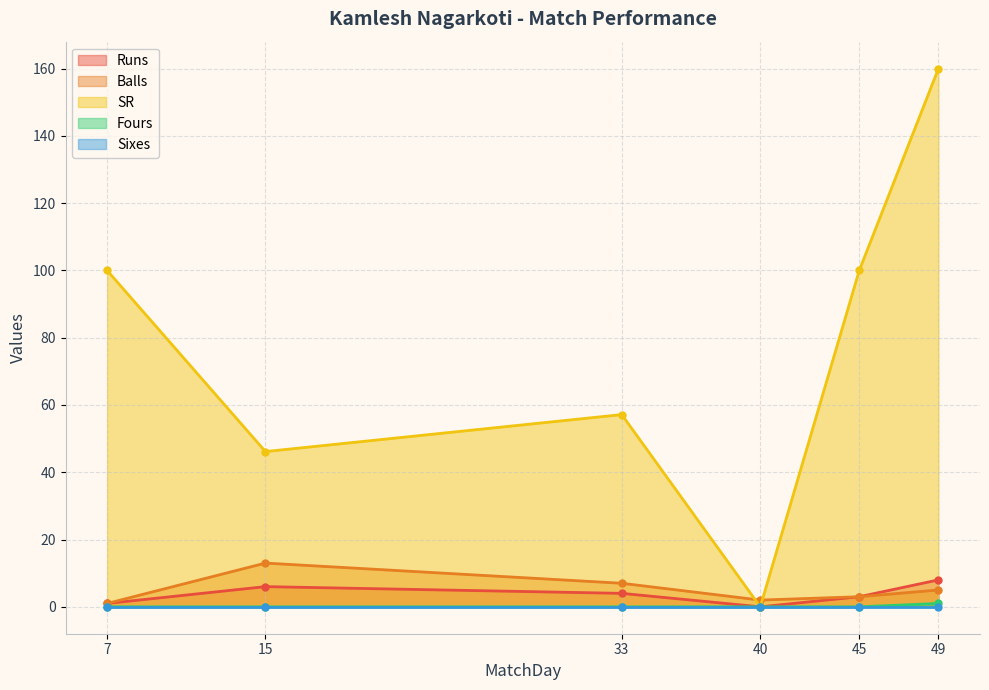

What is the approximate value of Balls at 33?

7.0